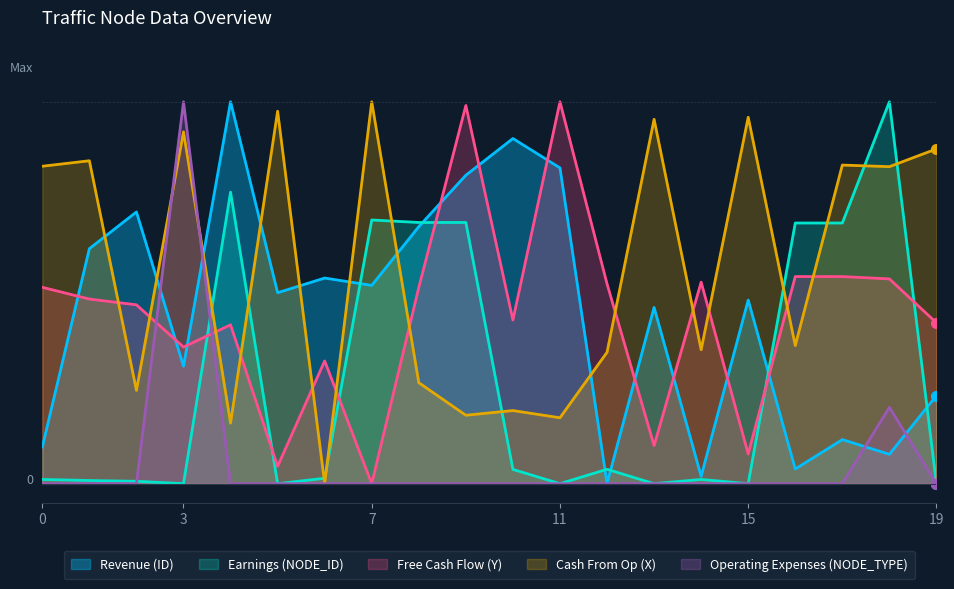

How many intersections are there between Free Cash Flow (Y) and Revenue (ID)?

10